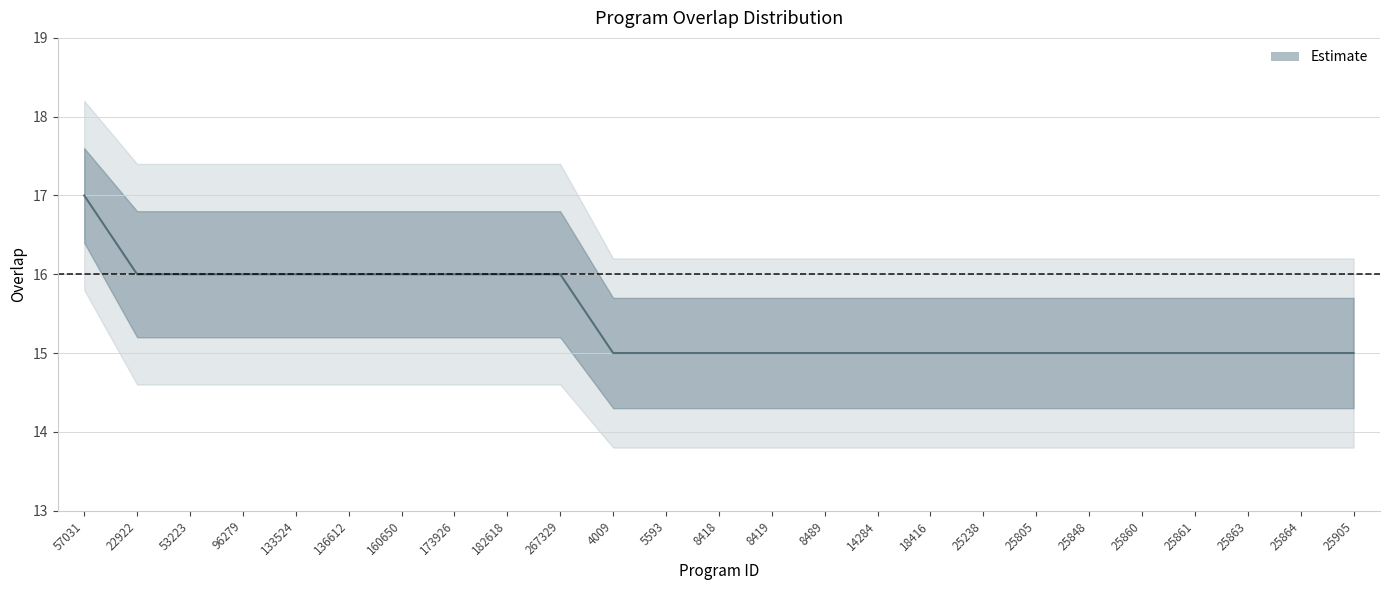

True or false: the data has more than 0 interior local peaks.

False